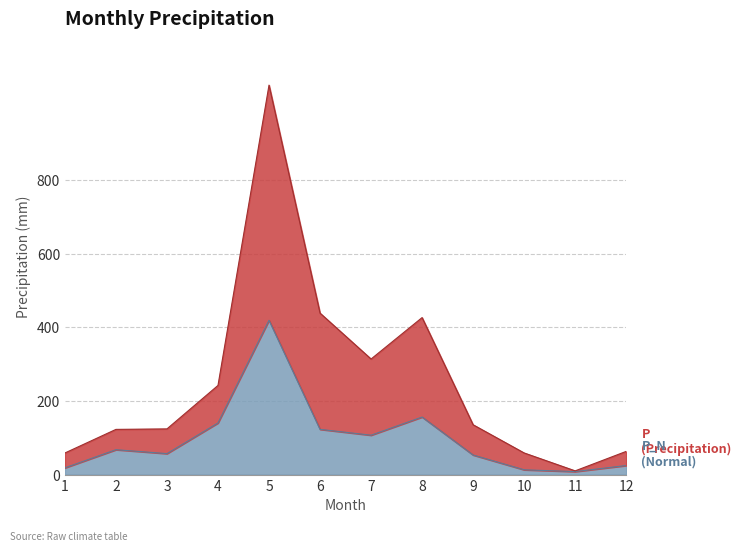

Which series has the largest range (max minus min)?

P